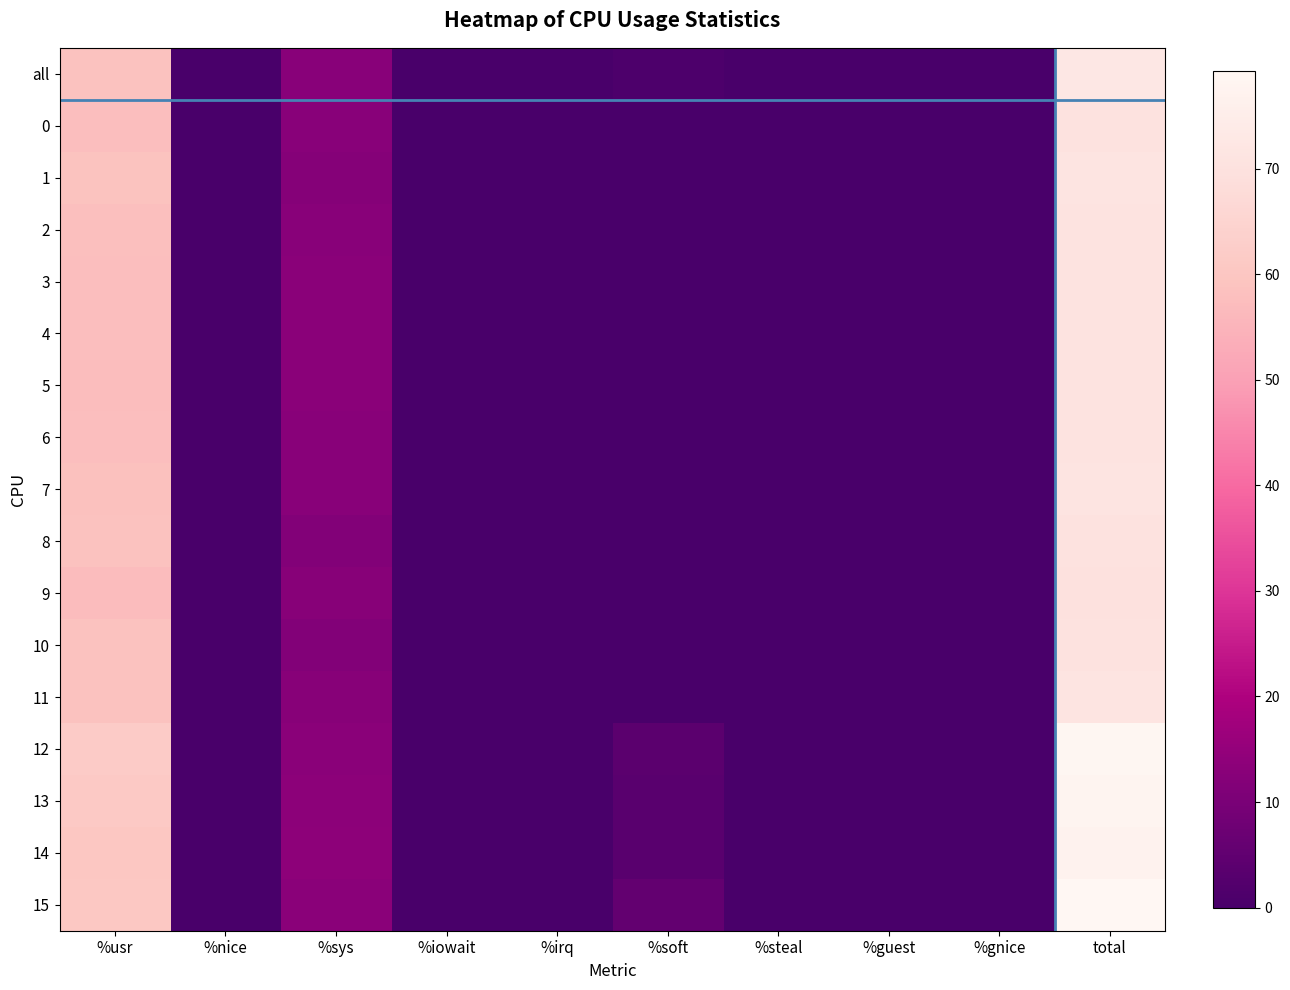

How many data points does each series have?

10